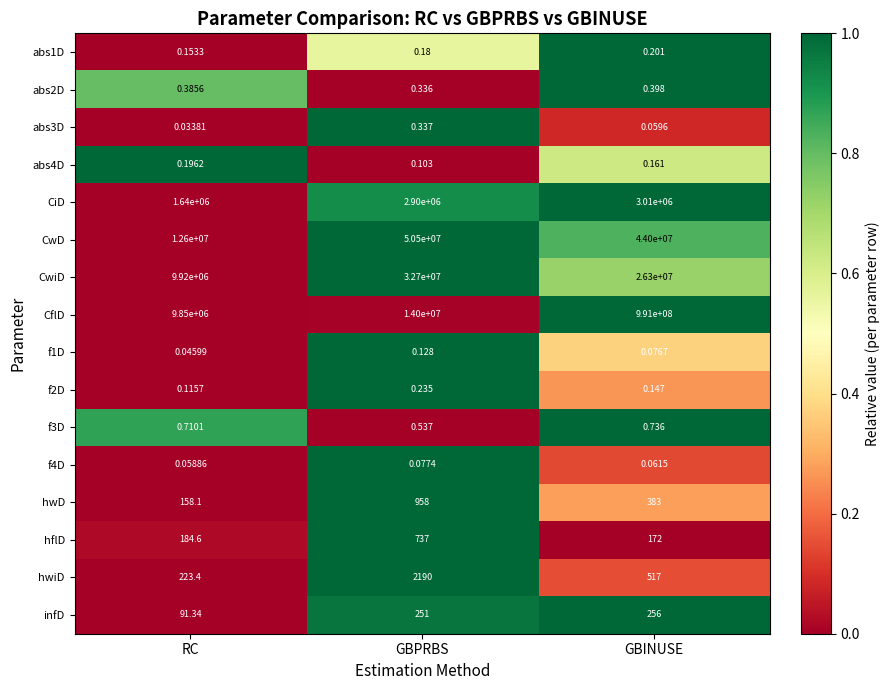

At which category is the sum across all series the highest?

GBINUSE